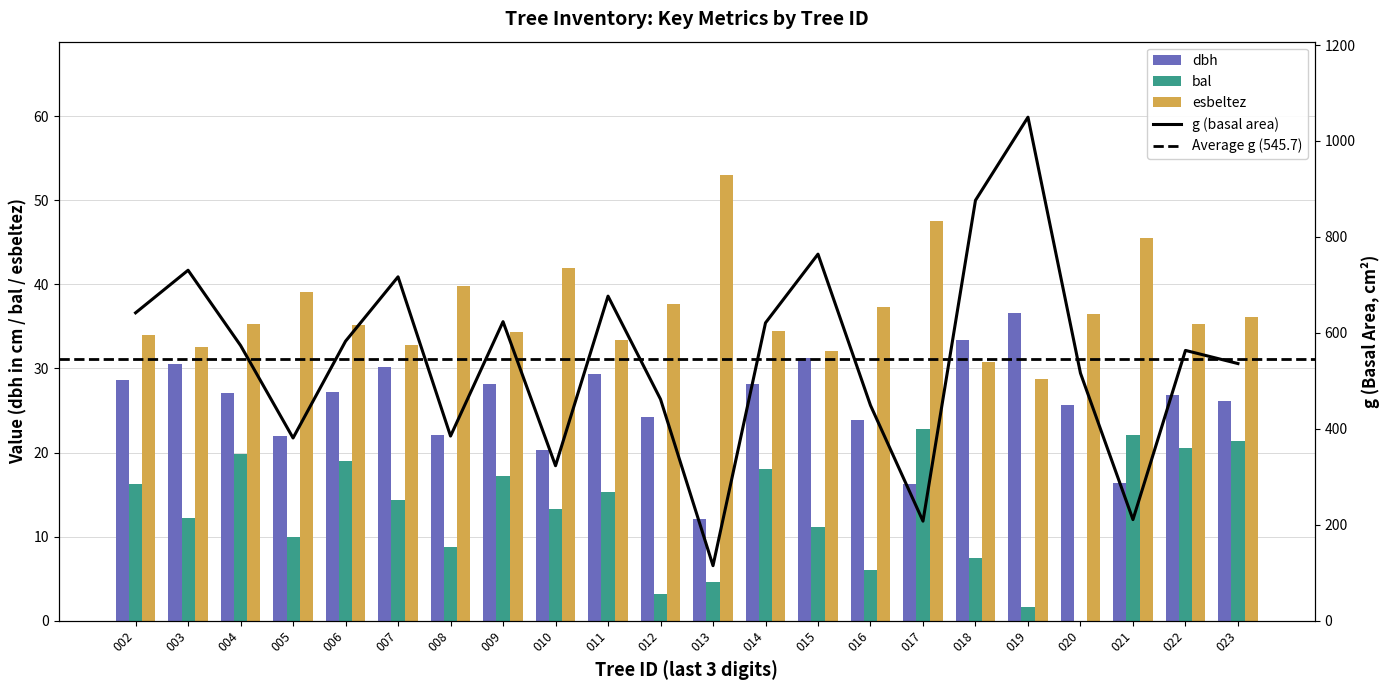

What is the difference between the maximum and second lowest values in the bal series?

21.2